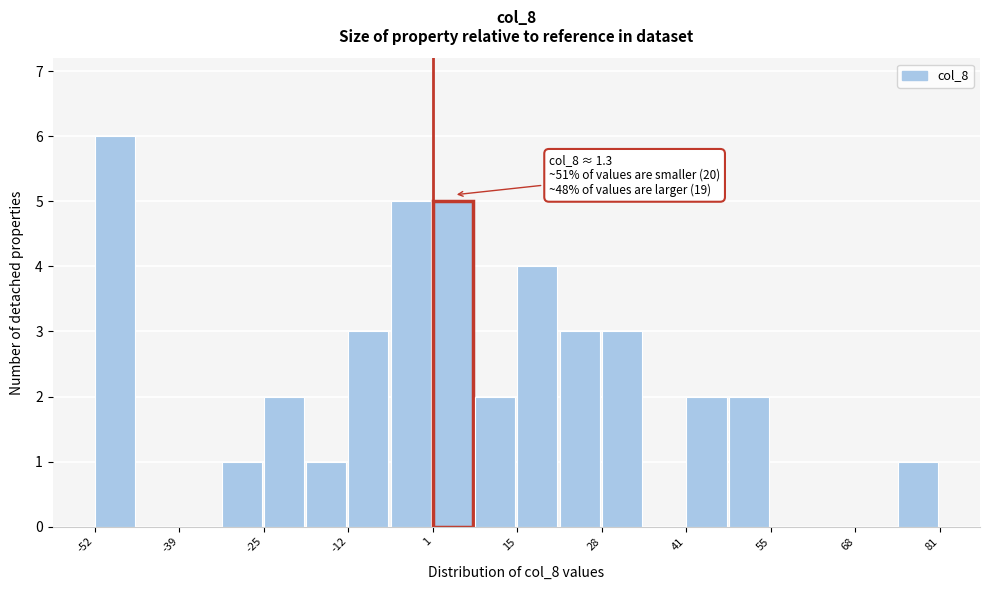

Around what value on the x-axis is the tallest bar? Give the approximate position of its centre, as read against the axis.

-48